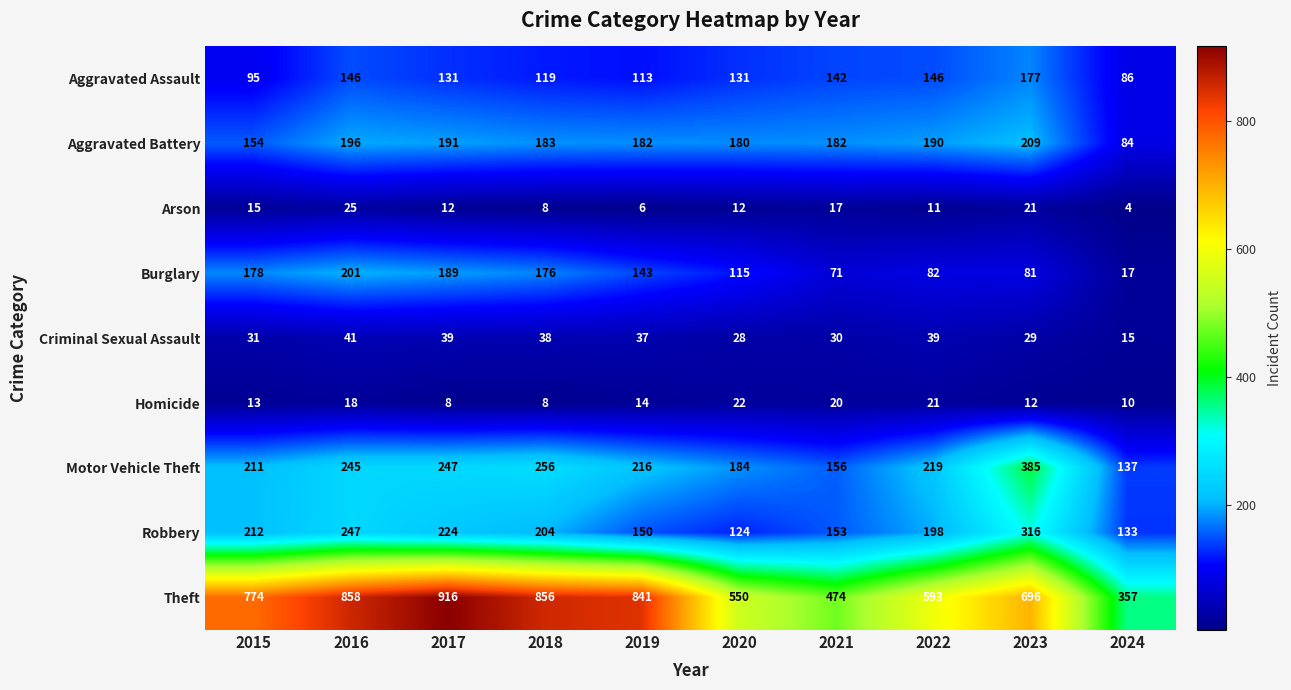

How many data points in Homicide are less than 14?

5